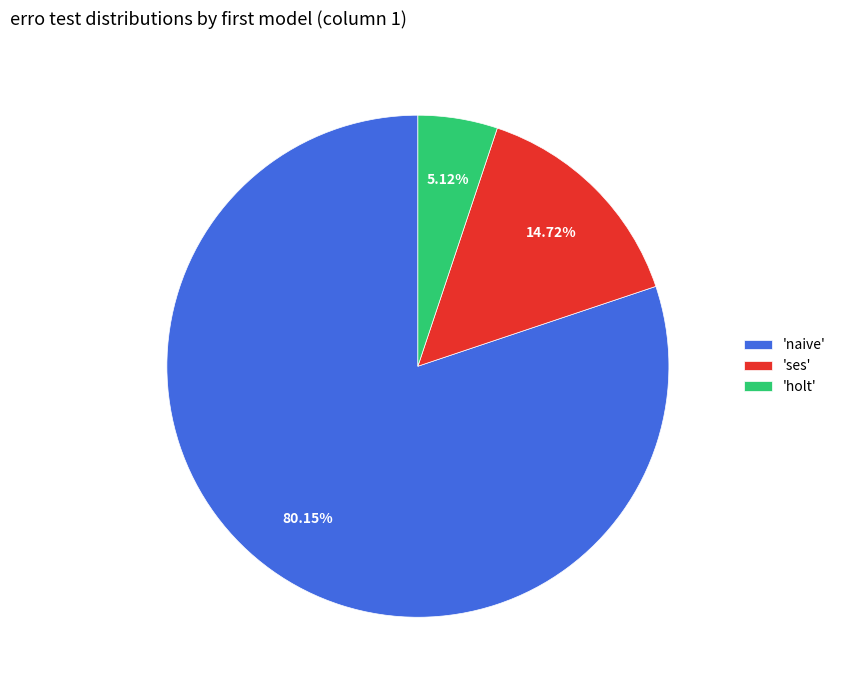

Rank the categories by value from highest to lowest.

'naive', 'ses', 'holt'